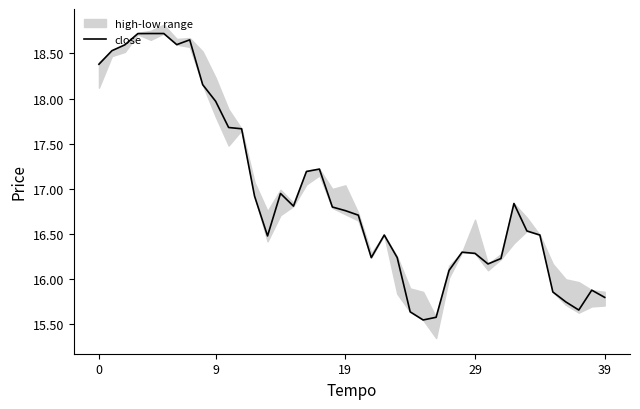

True or false: the data has more than 1 interior local peaks.

True